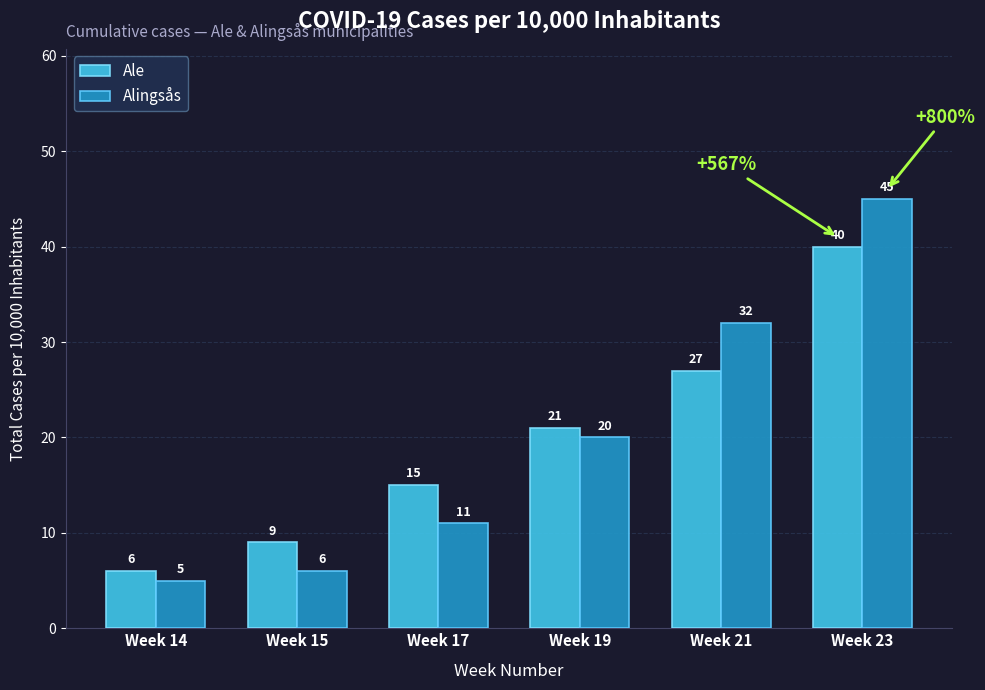

What is the highest value of the Ale series?

40